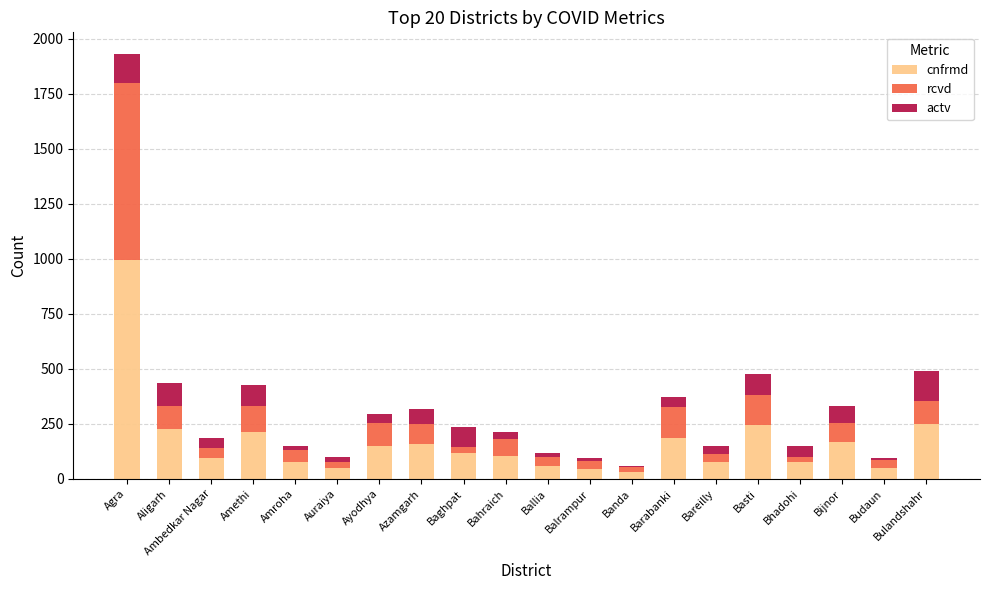

Which category has the highest value in the cnfrmd series?

Agra